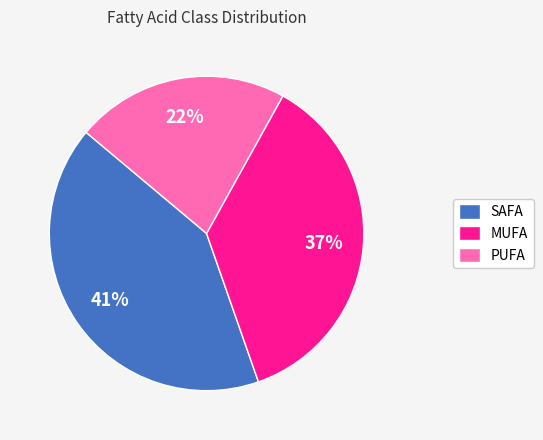

Is SAFA the majority of the pie?

No